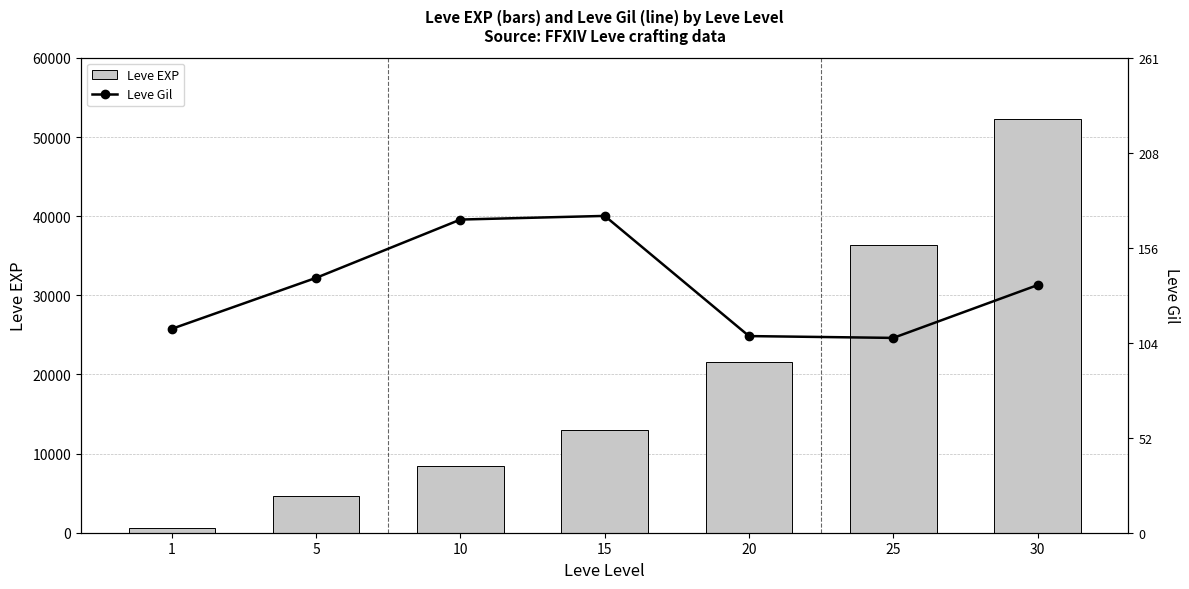

Reading left to right, list all the values displayed in this chart.

Leve EXP: 630	4660	8430	13040	21600	36390	52220
Leve Gil: 112	140	172	174	108	107	136